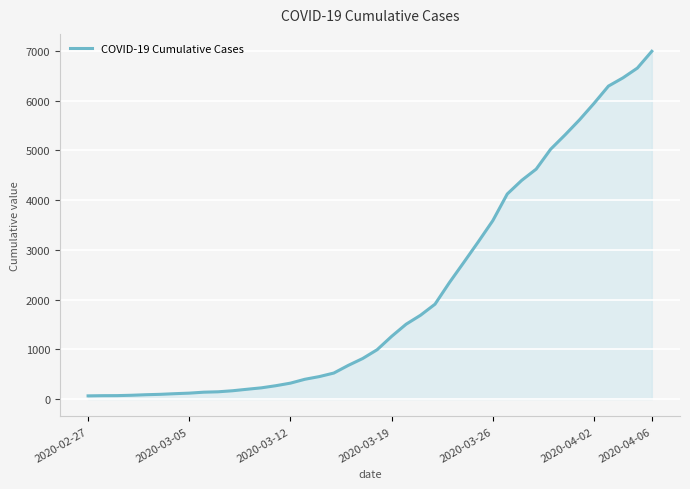

What is the greatest value displayed?

6995